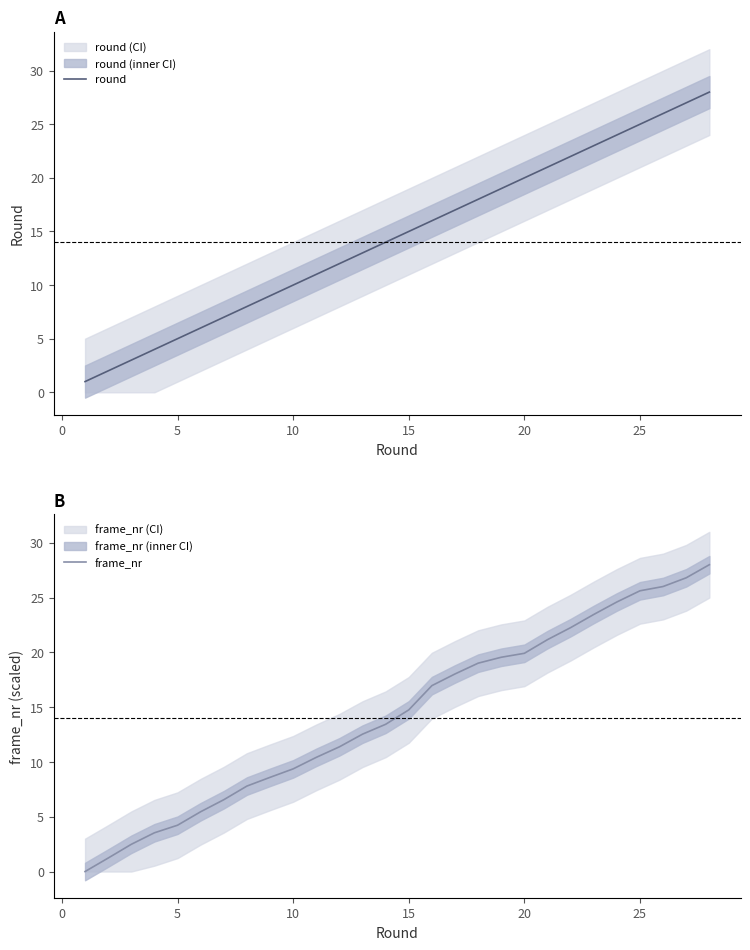

Which series has the largest total across all categories?

round